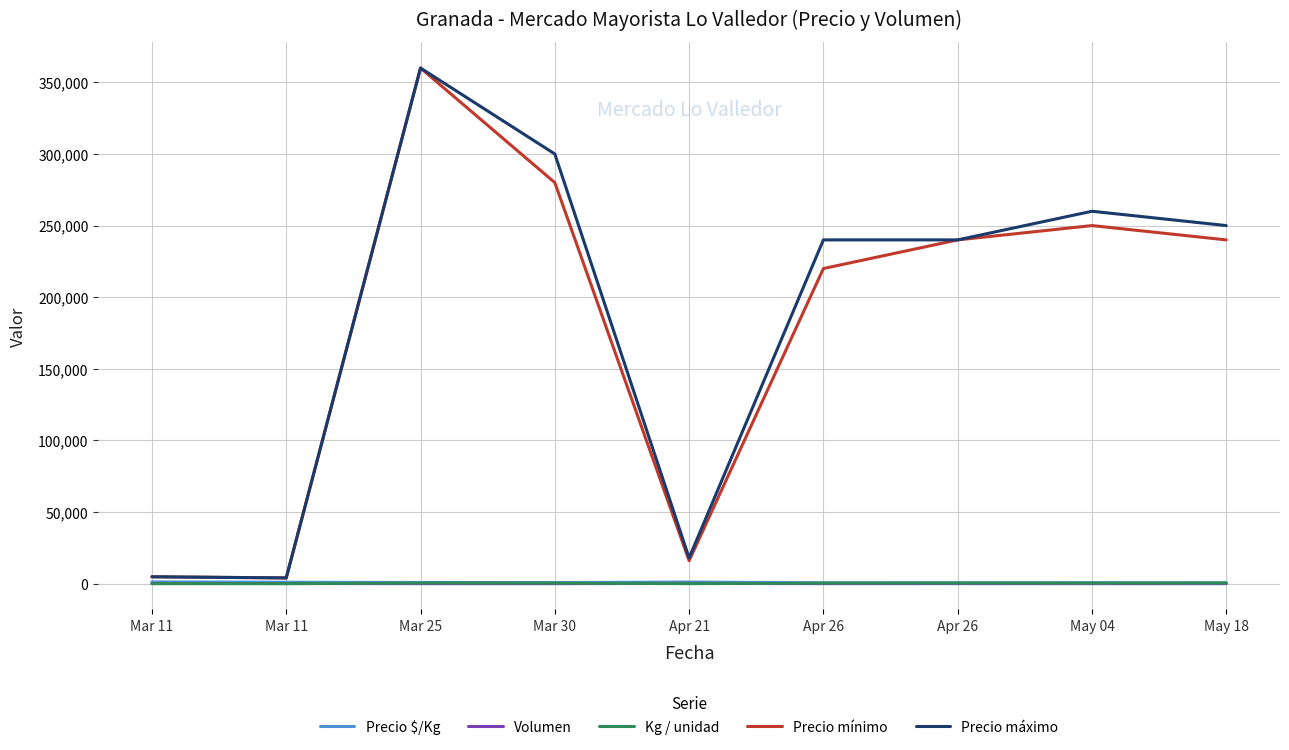

Does the chart display data point markers on the line(s)?

No